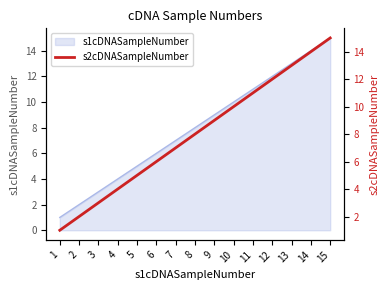

What is the sum of the values at 12 and 5?

17